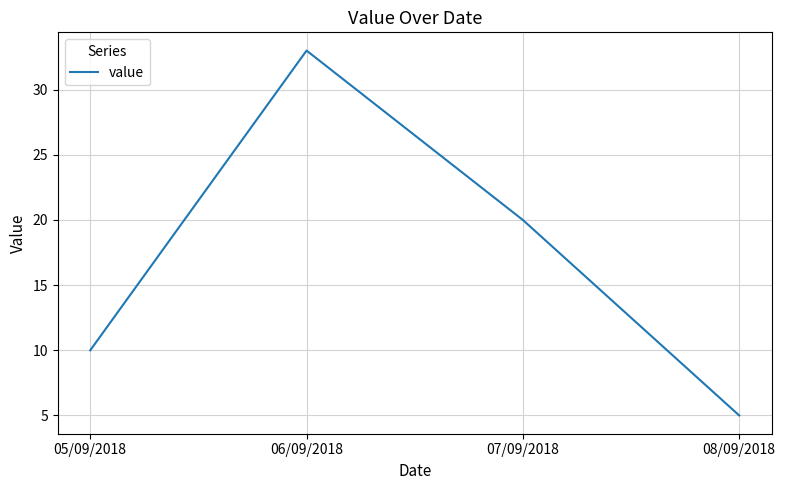

Approximately how many times larger is the value at 06/09/2018 compared to 07/09/2018?

1.6